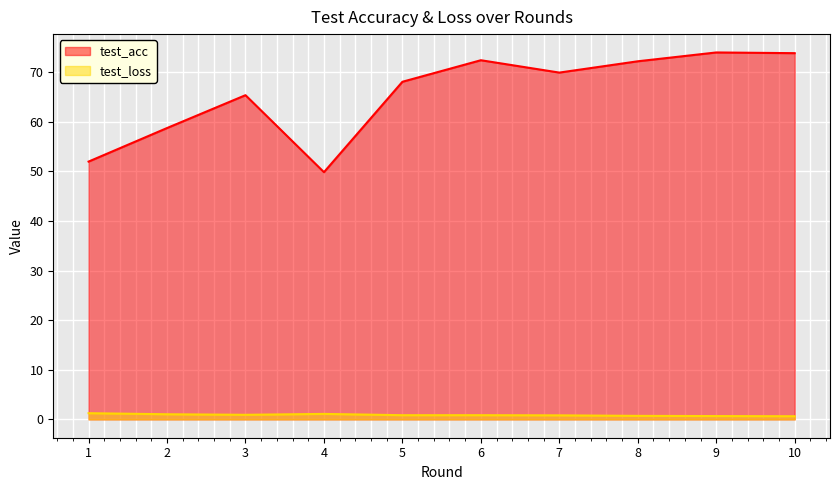

The test_acc series shows 52.0 at 1. True or false?

True